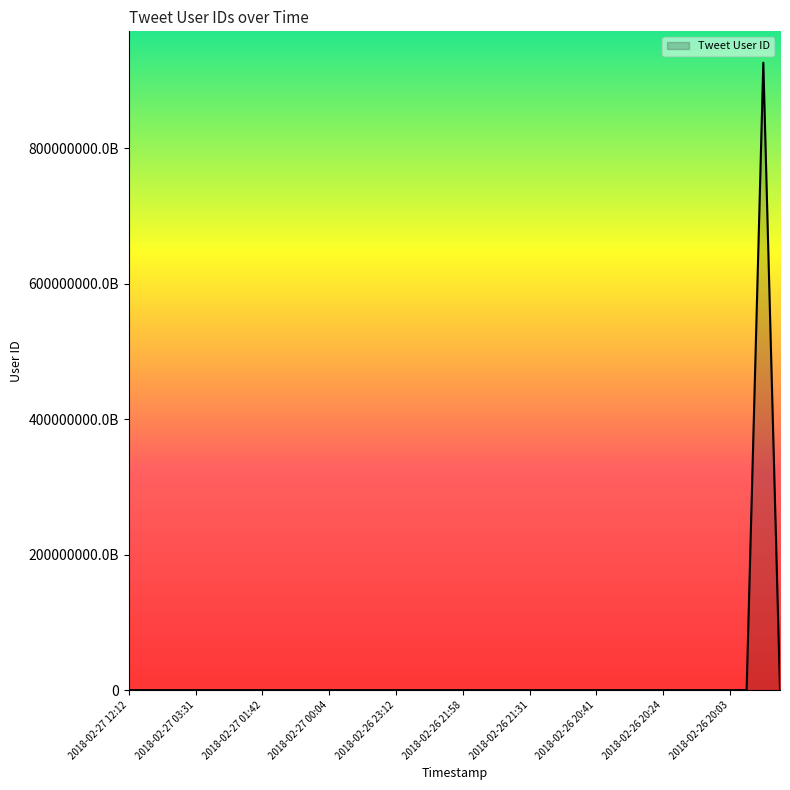

True or false: the data has more than 0 interior local peaks.

True